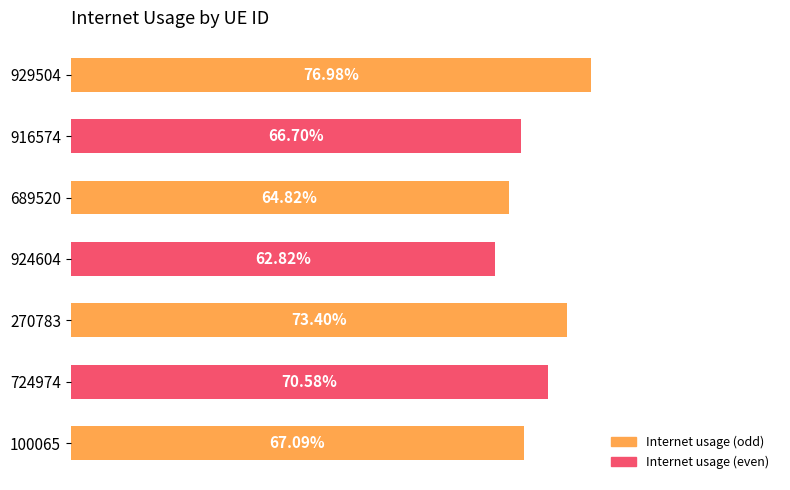

The chart shows a value of 0.2 at 916574. True or false?

False